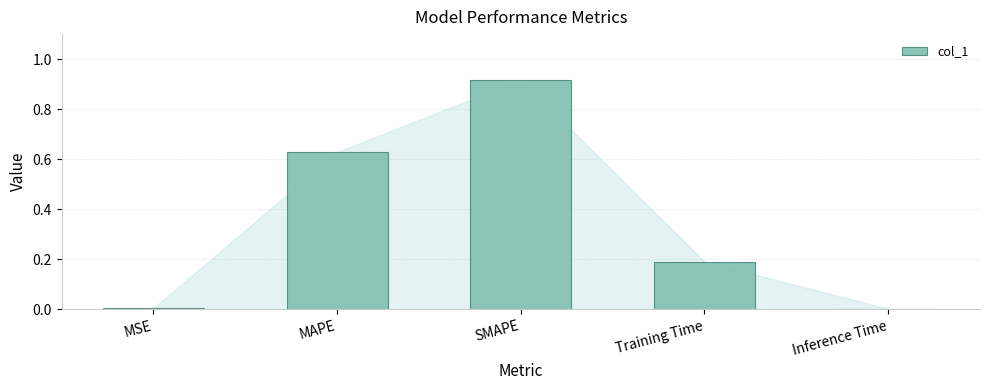

What is the average value?

0.3